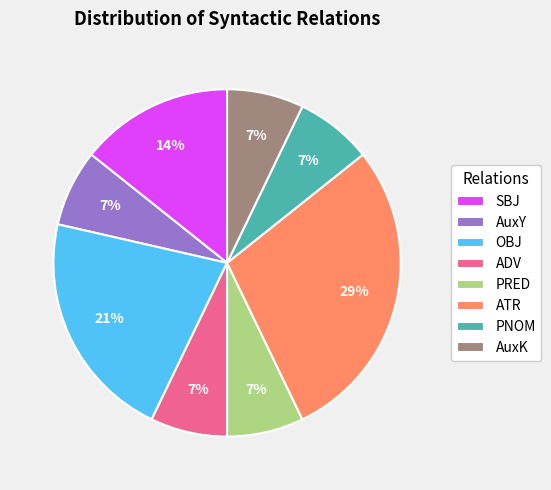

Which slice is the largest?

ATR